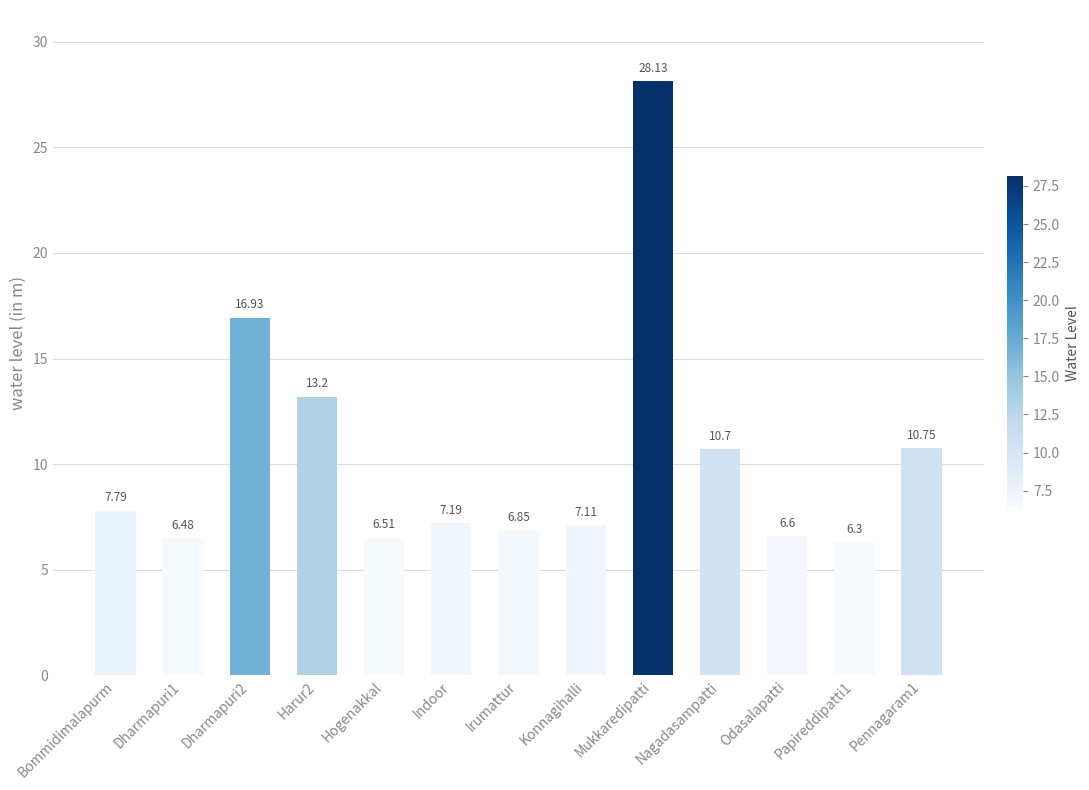

What value does the data have at Dharmapuri1?

6.5